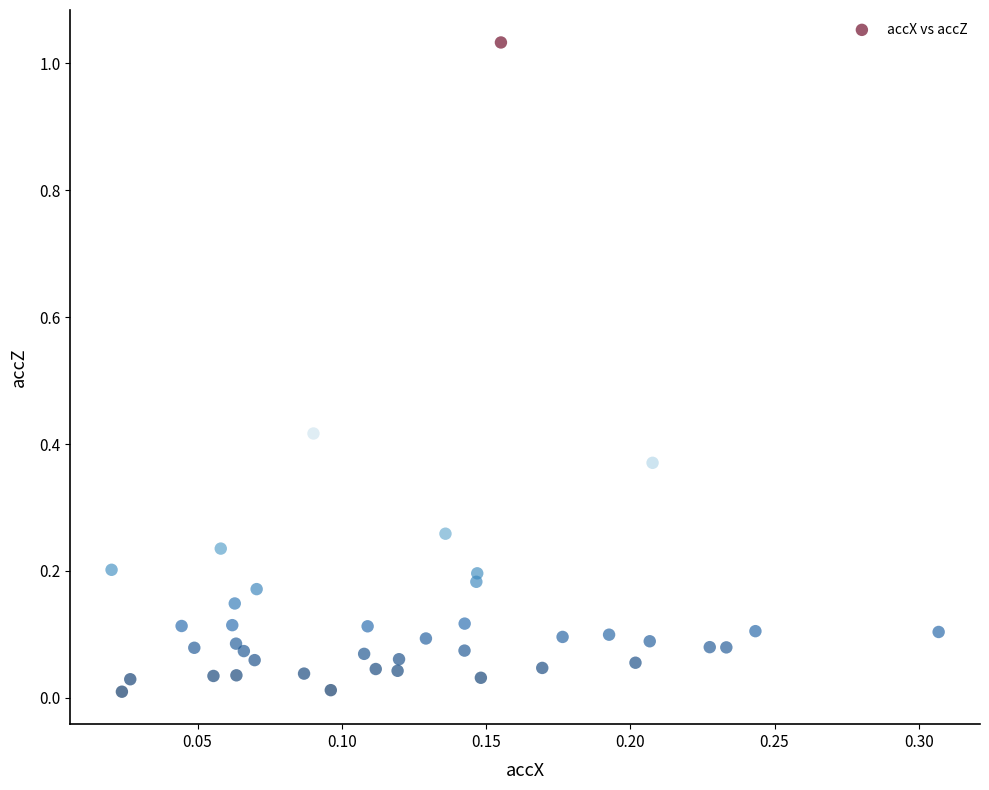

Count the number of points in this scatter plot.

40